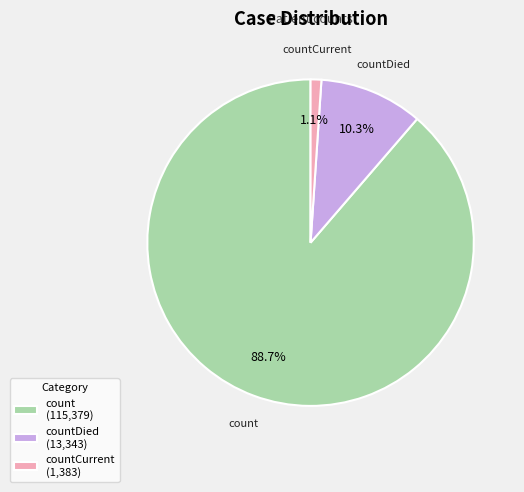

Is there any slice that represents more than half of the pie?

Yes